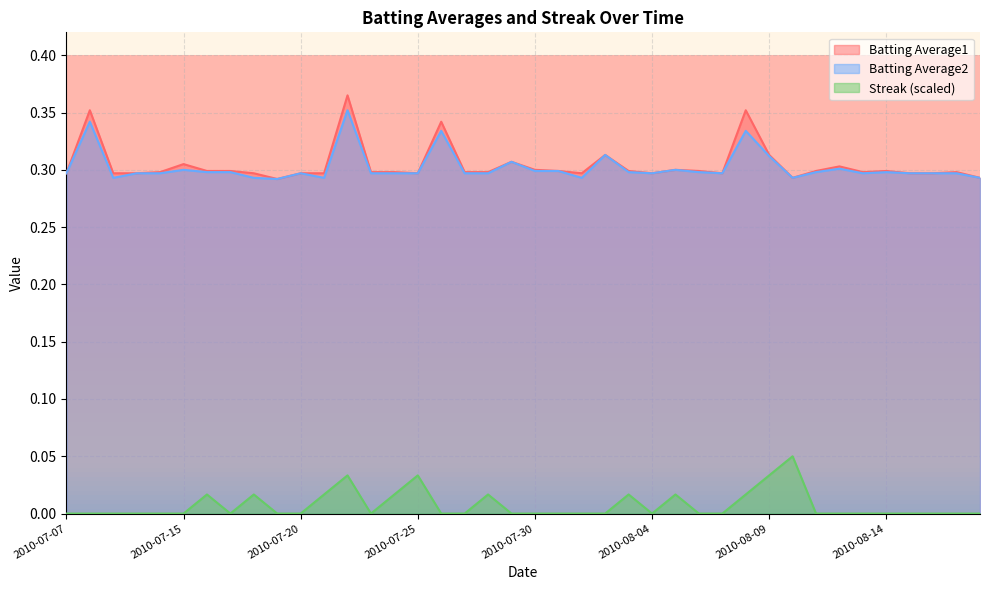

What is the total value across all series at 2010-08-02?

0.6